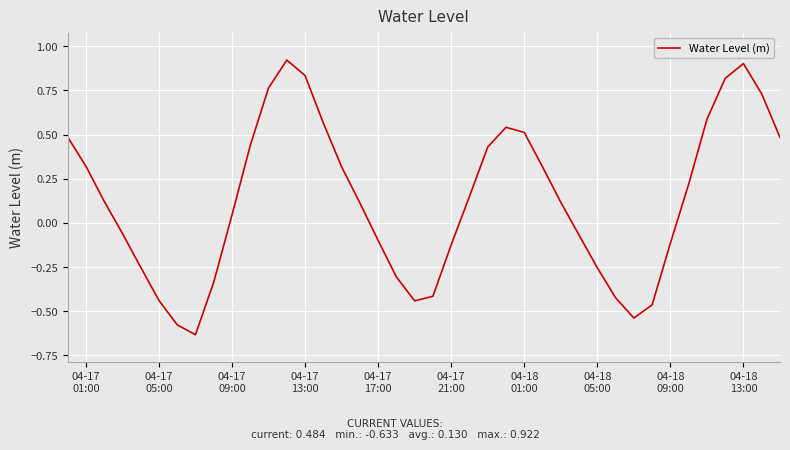

How many distinct data groups are displayed?

1